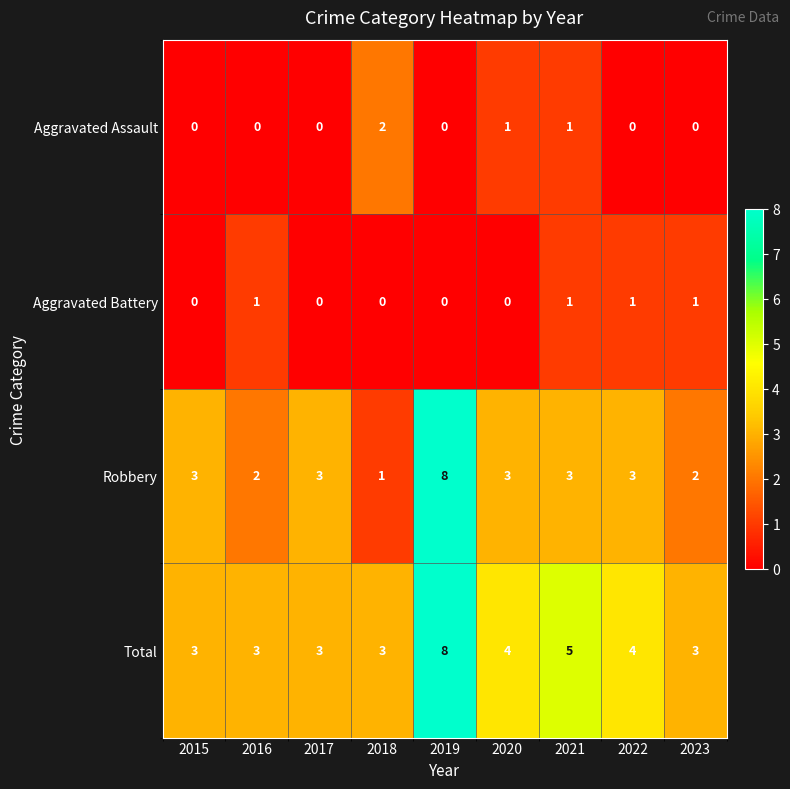

What is the sum of all Aggravated Assault values?

4